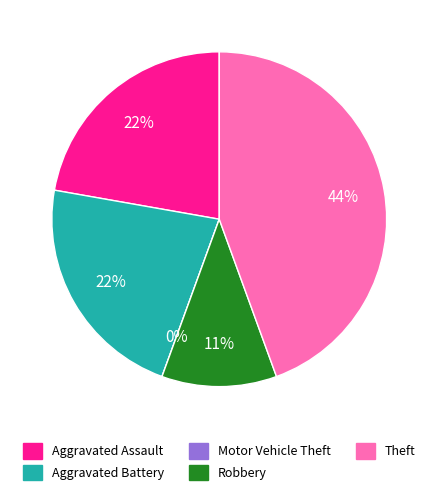

Rank the categories by value from lowest to highest.

Motor Vehicle Theft, Robbery, Aggravated Assault, Aggravated Battery, Theft